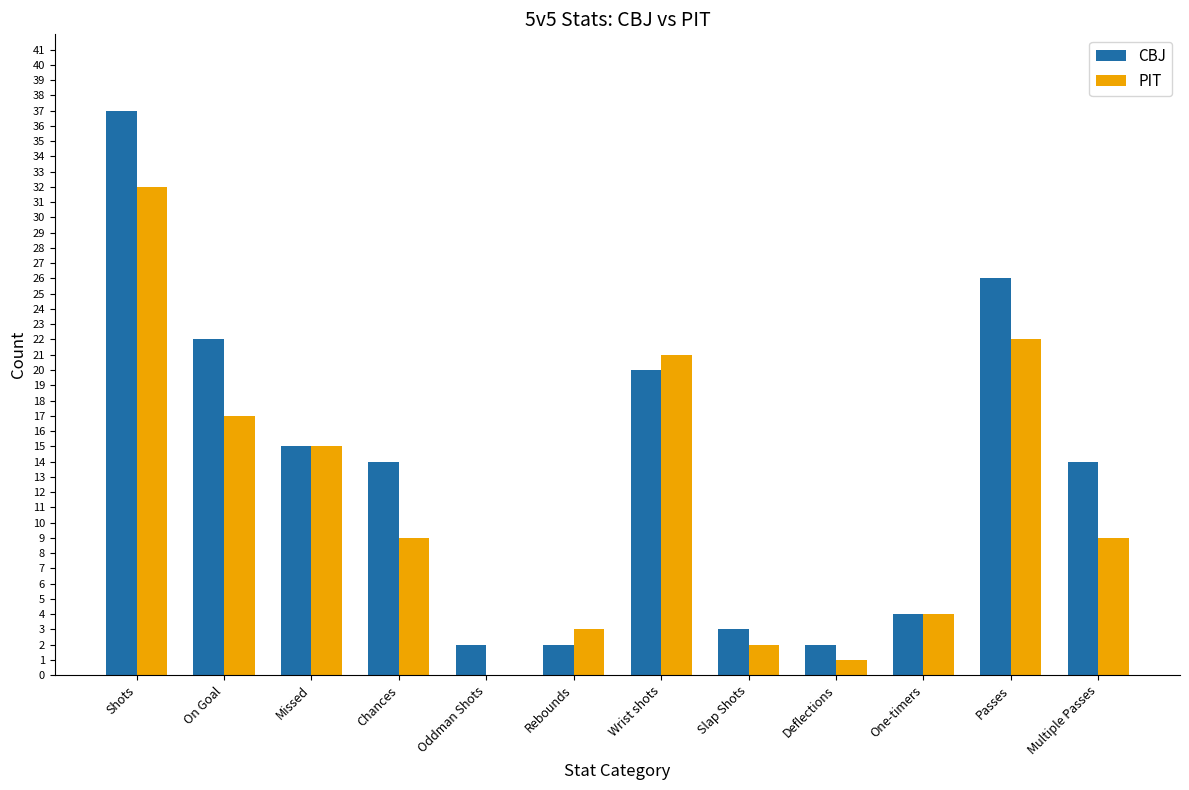

Reading right to left, what are all the values shown in this chart?

CBJ: 14	26	4	2	3	20	2	2	14	15	22	37
PIT: 9	22	4	1	2	21	3	0	9	15	17	32